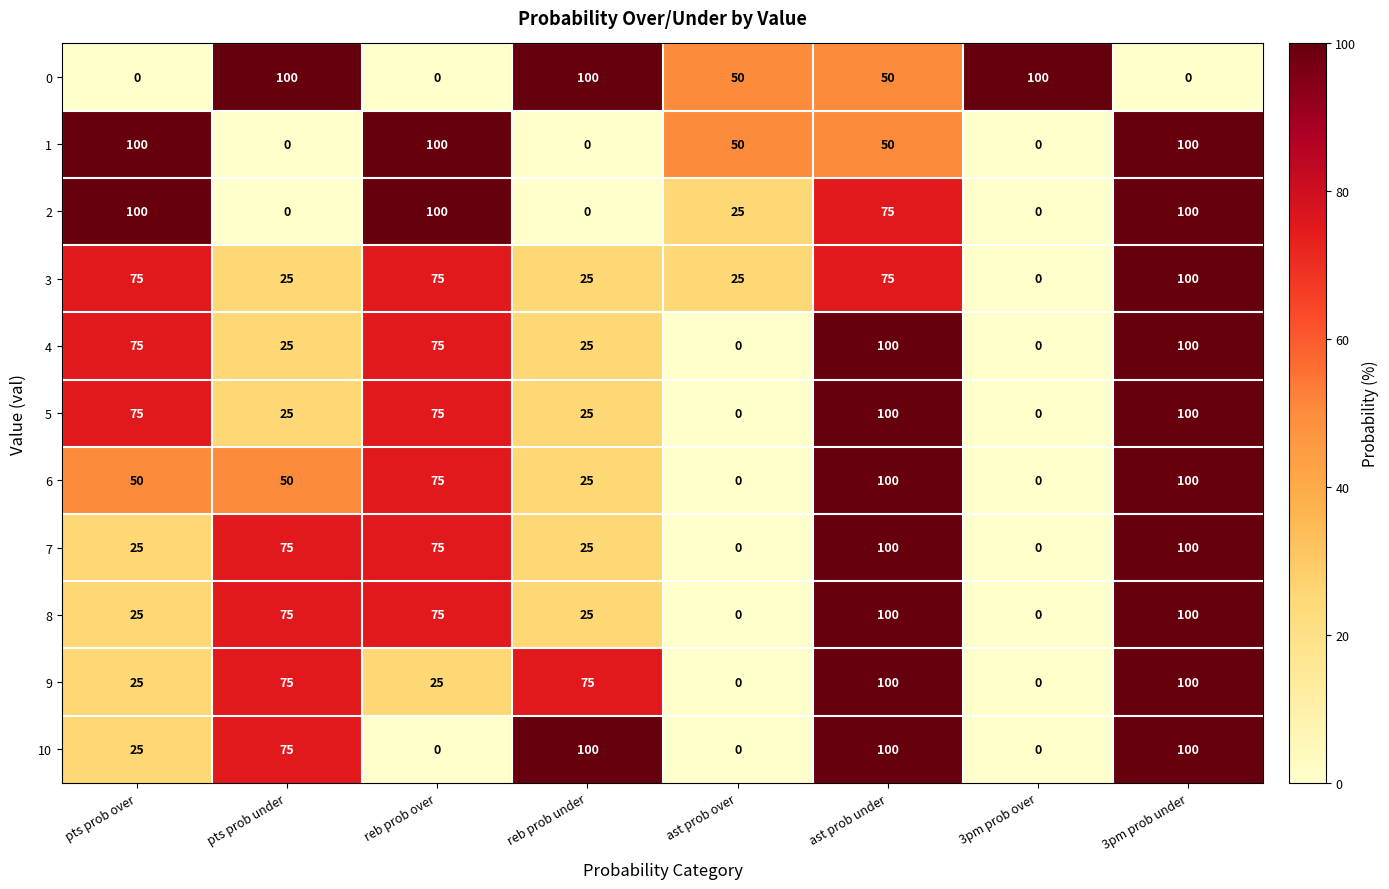

Is it true that 3 equals 25 at ast prob over?

True